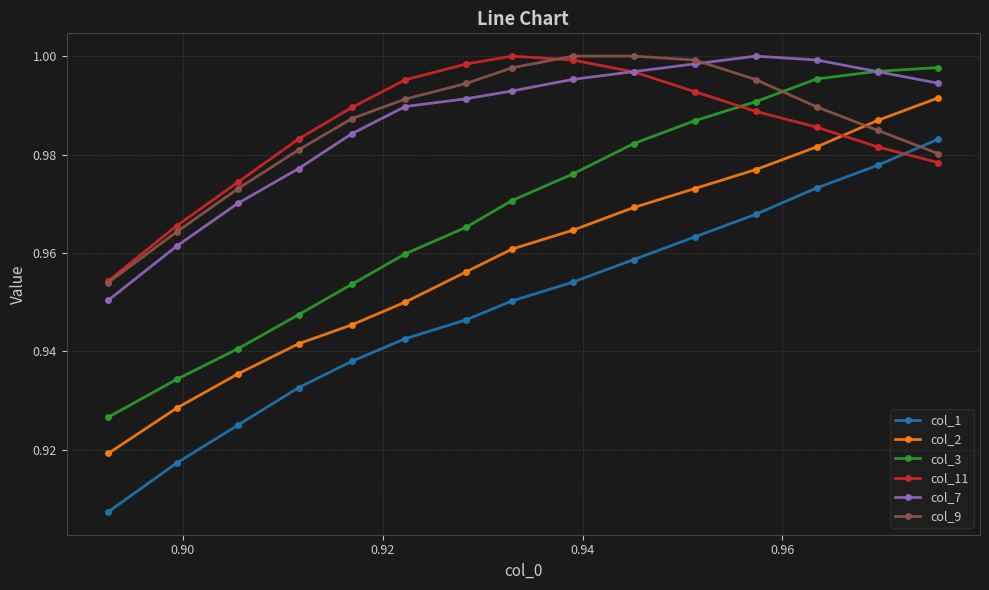

Count the number of data series in this chart.

6